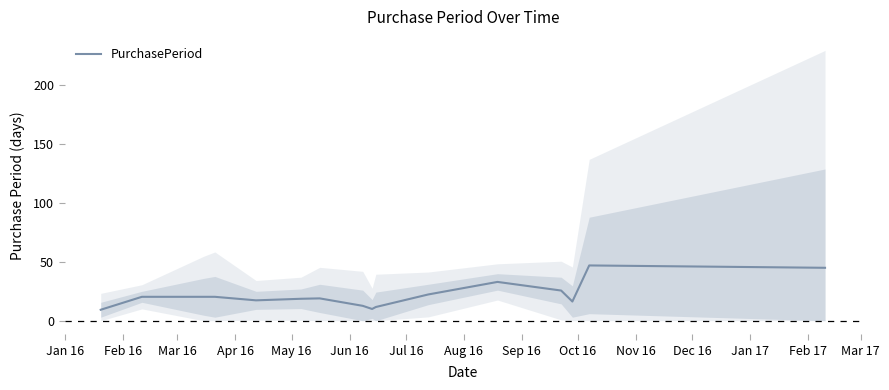

What is the difference between the maximum and minimum values?

37.7